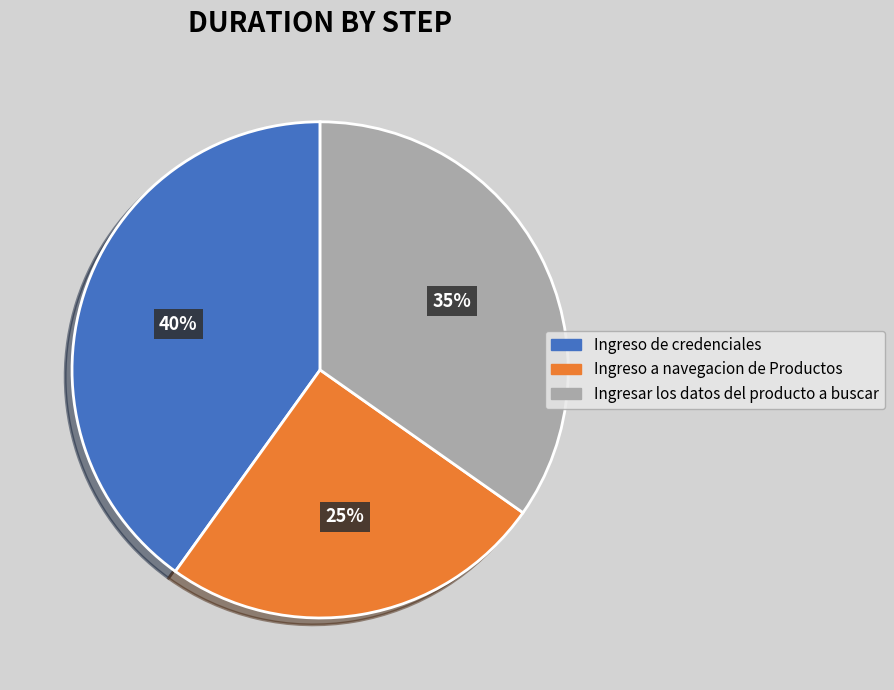

Which has a higher value, Ingreso de credenciales or Ingreso a navegacion de Productos?

Ingreso de credenciales